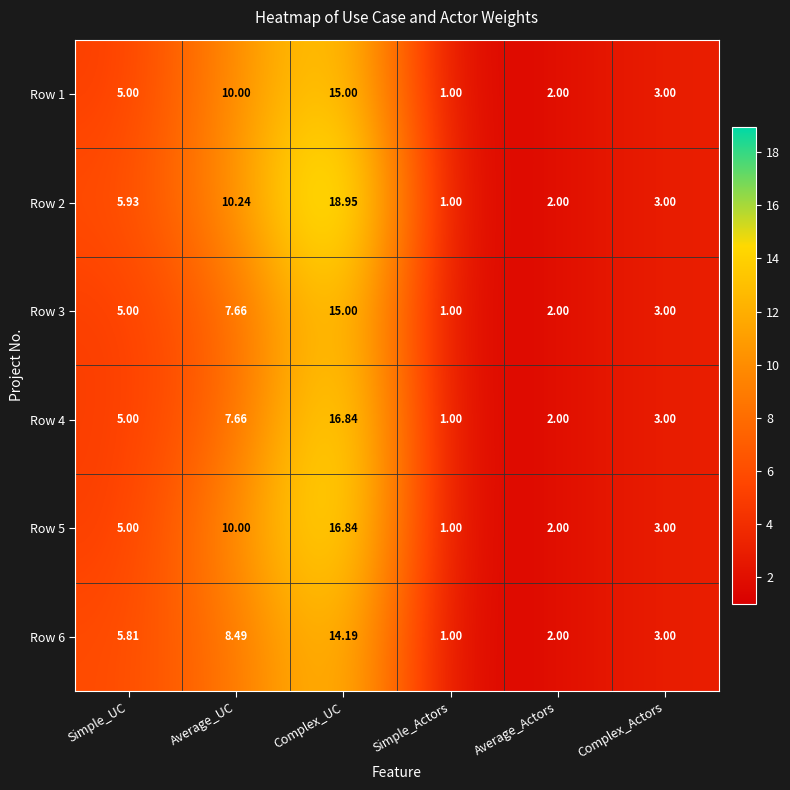

How many values in the Row 5 series are below 5?

3